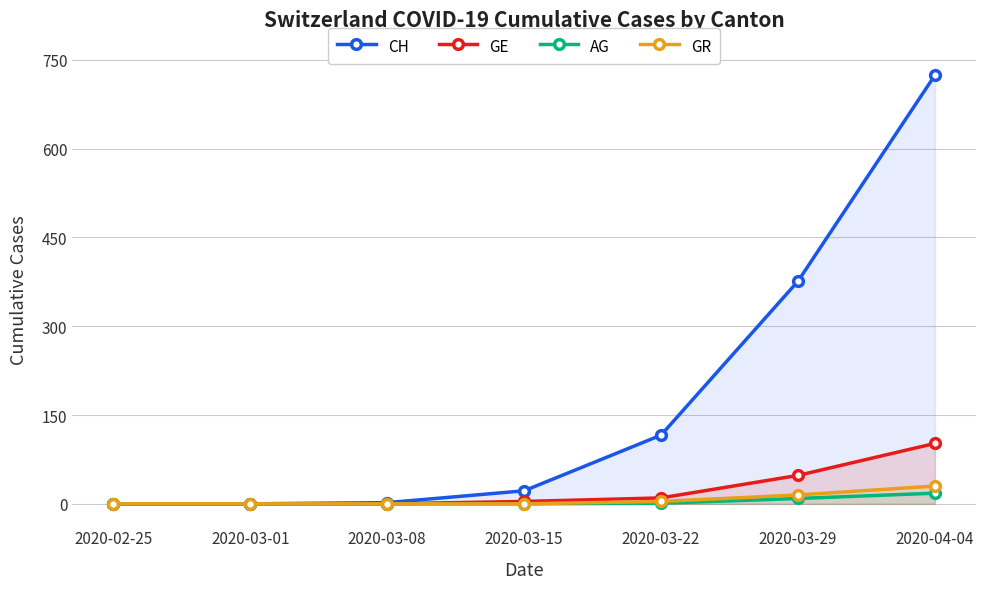

True or false: GE and GR cross at least once.

False